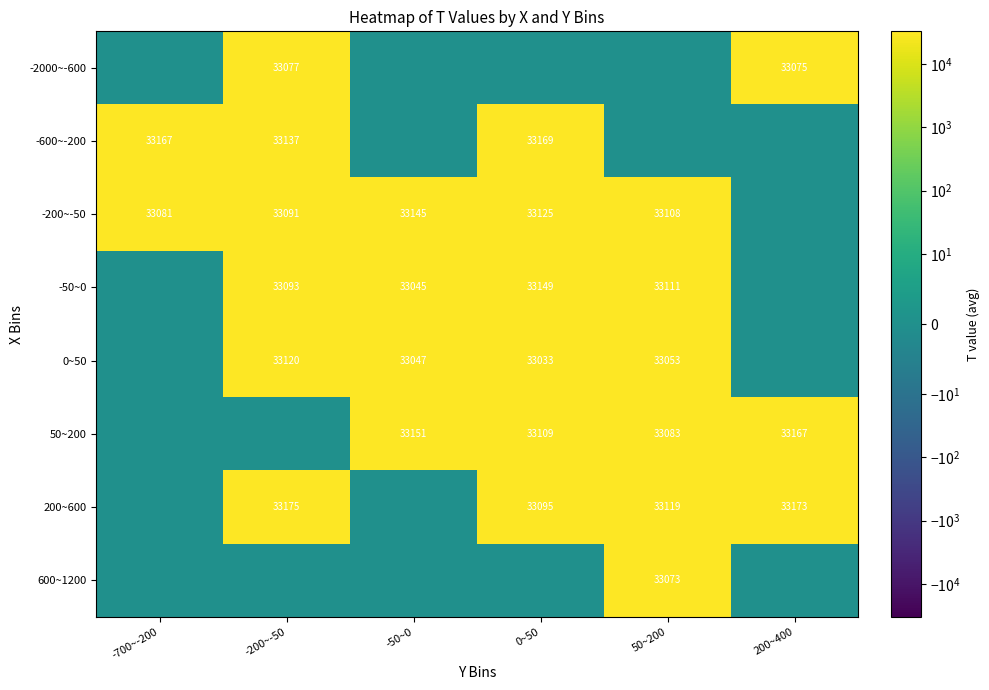

Is it true that 600~1200 equals 33073 at 50~200?

True